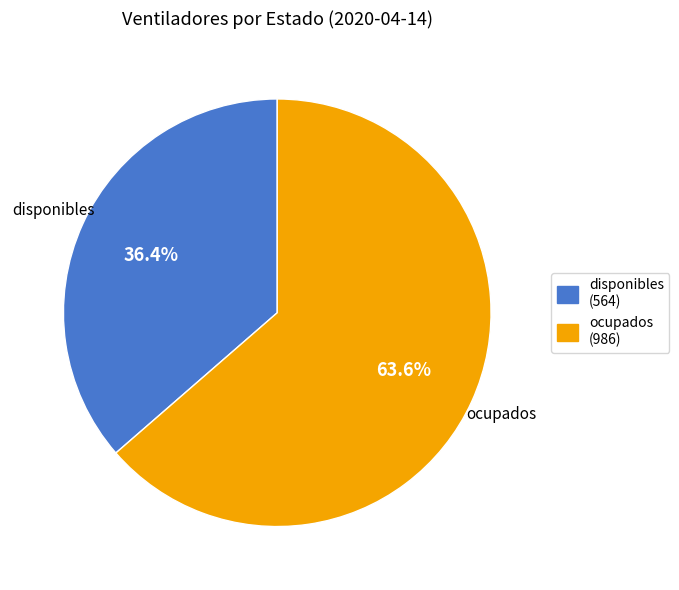

Is it true that ocupados is 77% of the pie?

False